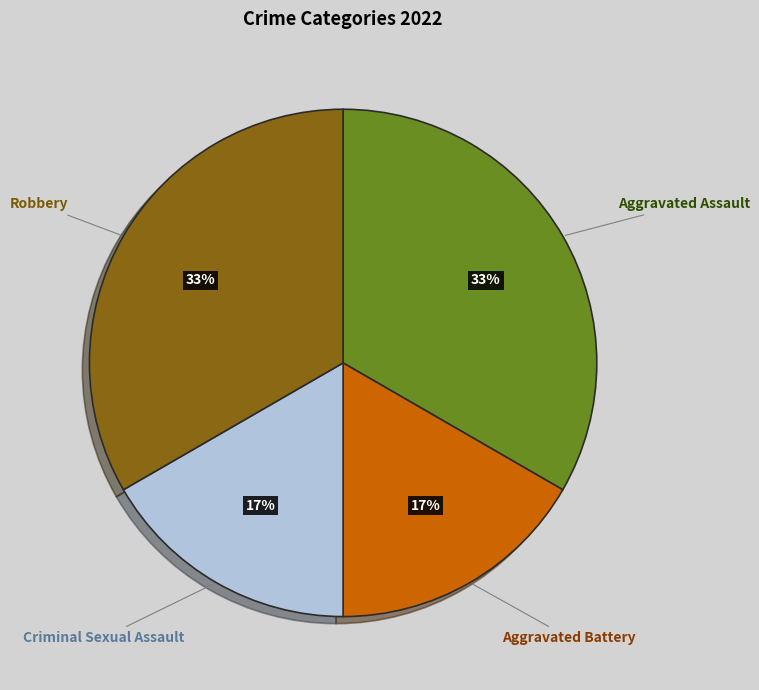

To the nearest percent, what portion does Aggravated Assault represent?

33%